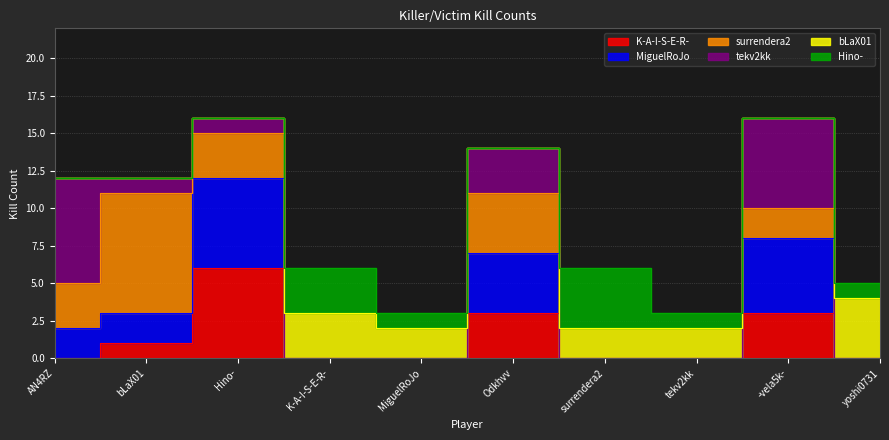

What is the maximum value for Hino-?

4